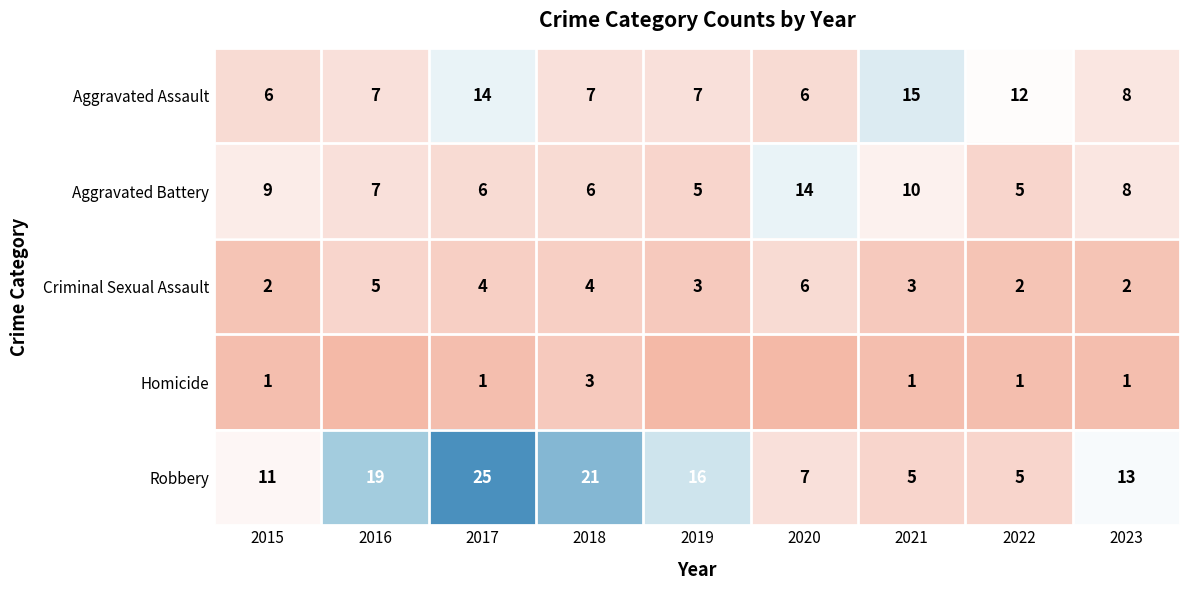

What is the total value across all series at 2021?

34